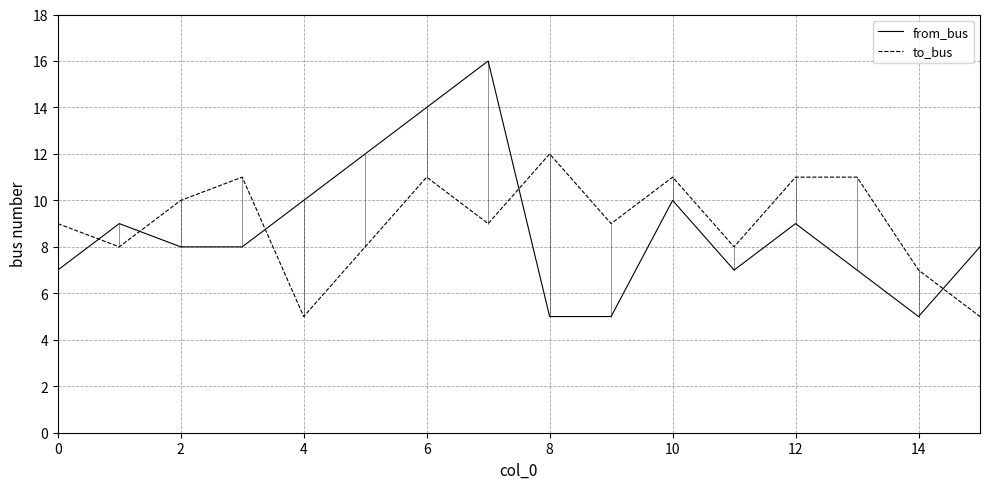

What is the highest value of the from_bus series?

16